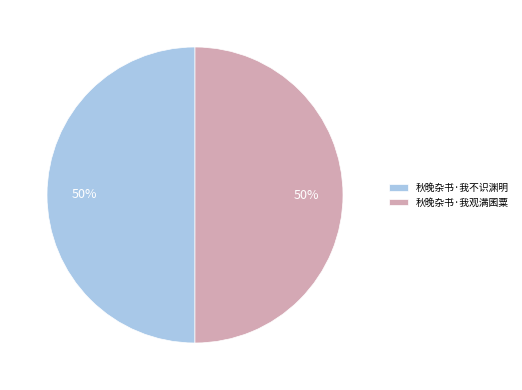

To the nearest percent, what is the combined percentage of 秋晚杂书·我观满囷粟 and 秋晚杂书·我不识渊明?

100%